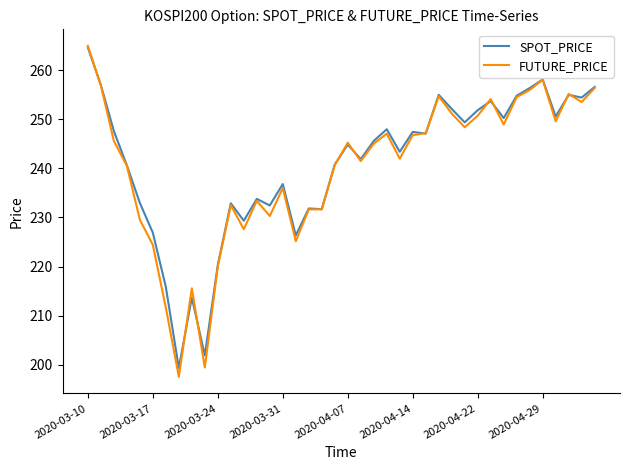

Which series has the largest range (max minus min)?

FUTURE_PRICE